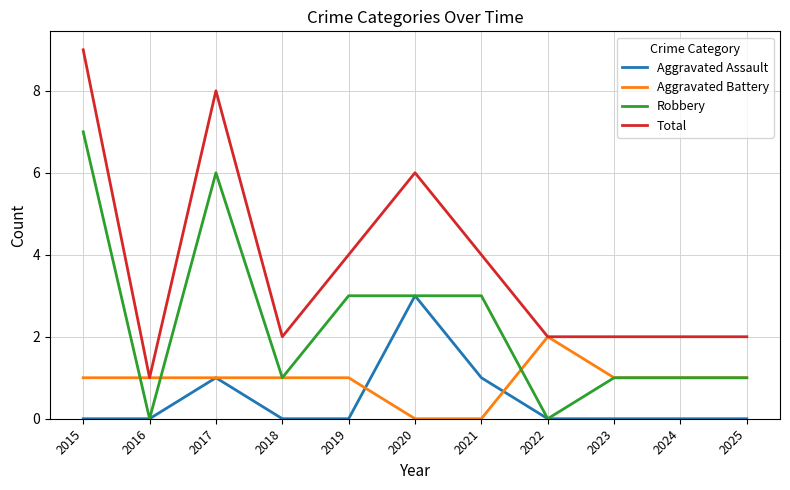

Rank the series by their maximum value, from lowest to highest.

Aggravated Battery, Aggravated Assault, Robbery, Total